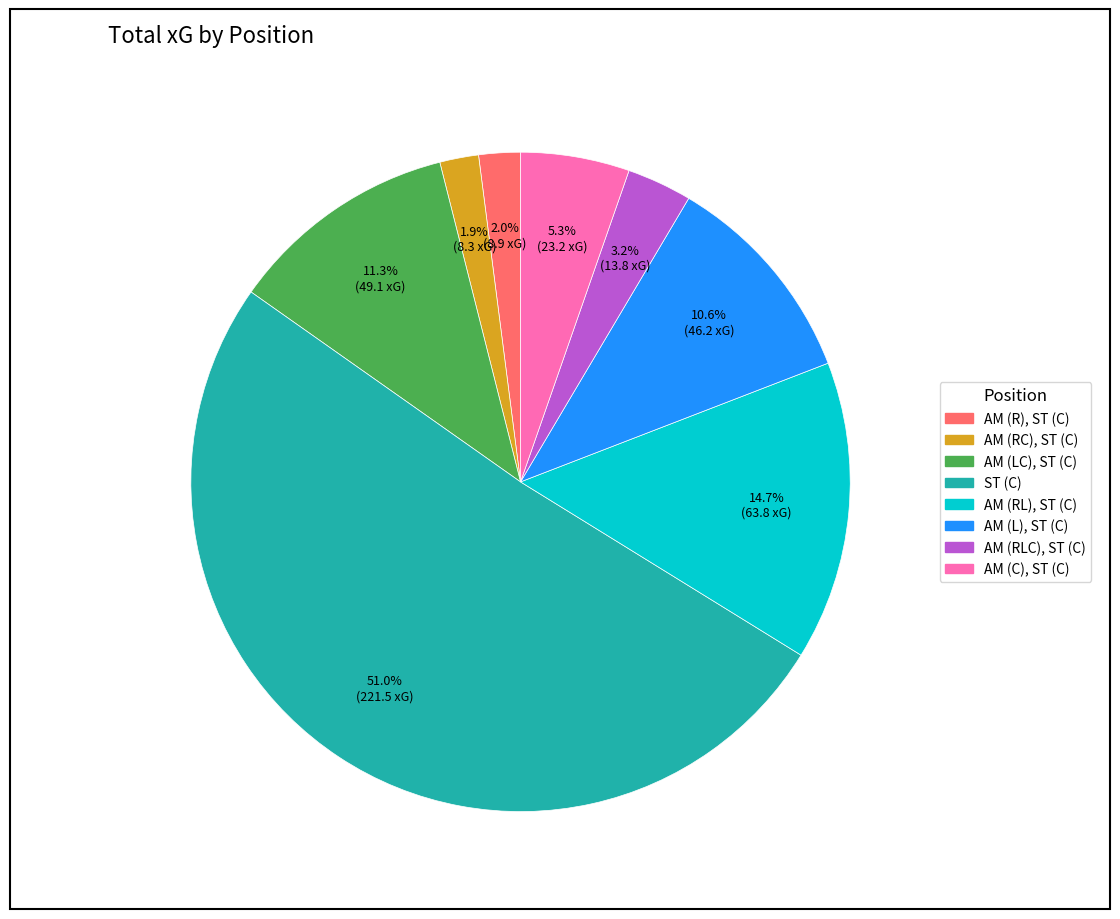

What percentage is the ST (C) slice, to the nearest percent?

51%